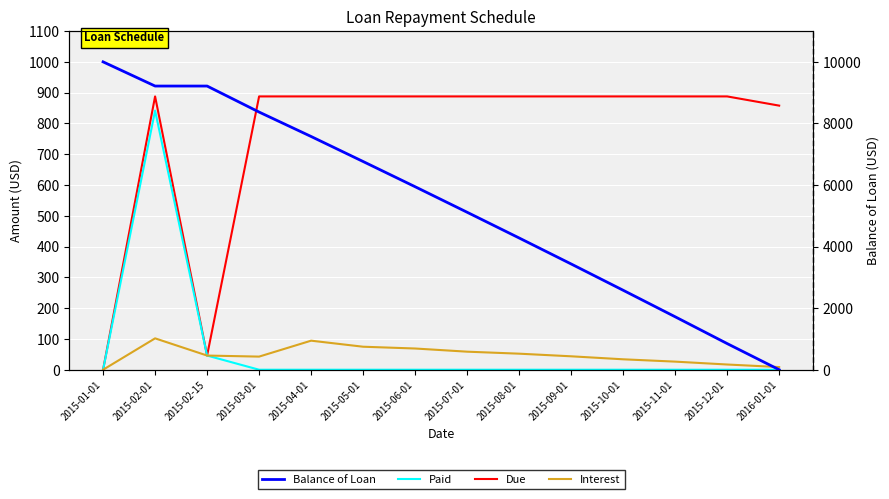

What is the sum of the Balance of Loan values at 2015-03-01 and 2015-05-01?

15131.9